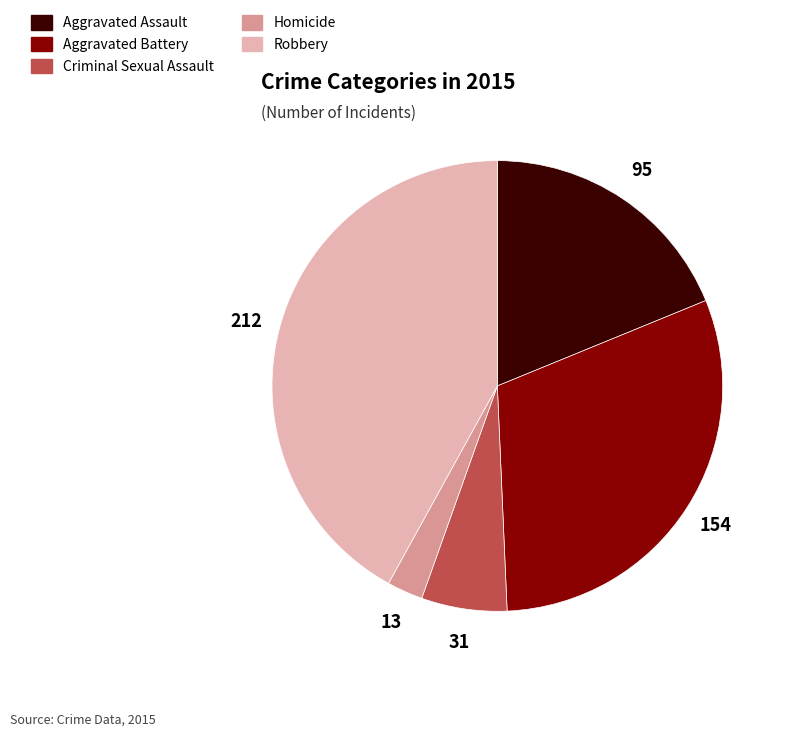

Which category has the smallest portion of the pie?

Homicide